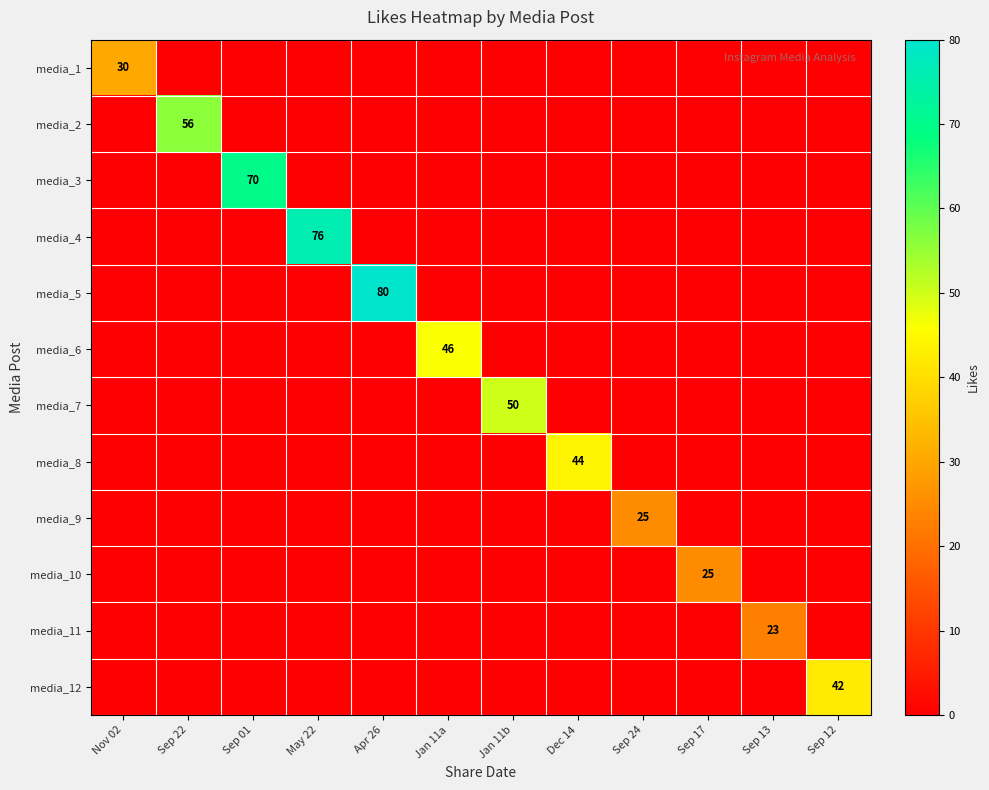

Is it true that media_10 equals 25 at Sep 17?

True